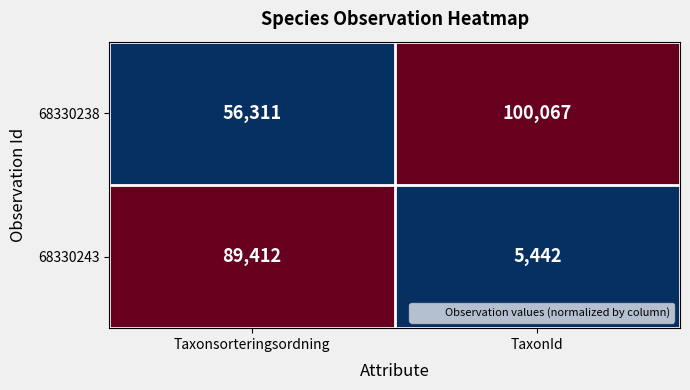

List the series in order of their peak value, highest first.

68330238, 68330243